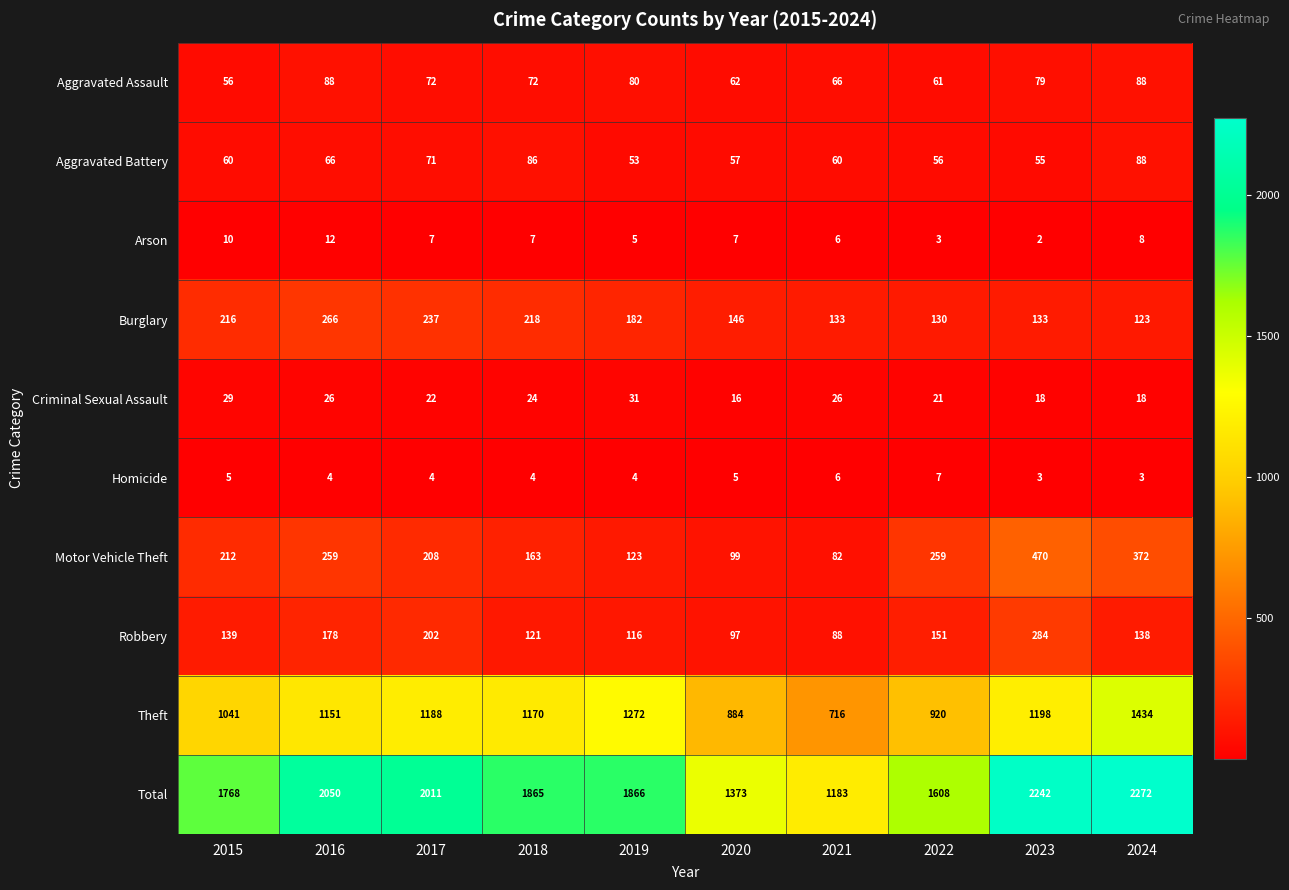

At how many categories does at least one series exceed 1891?

4